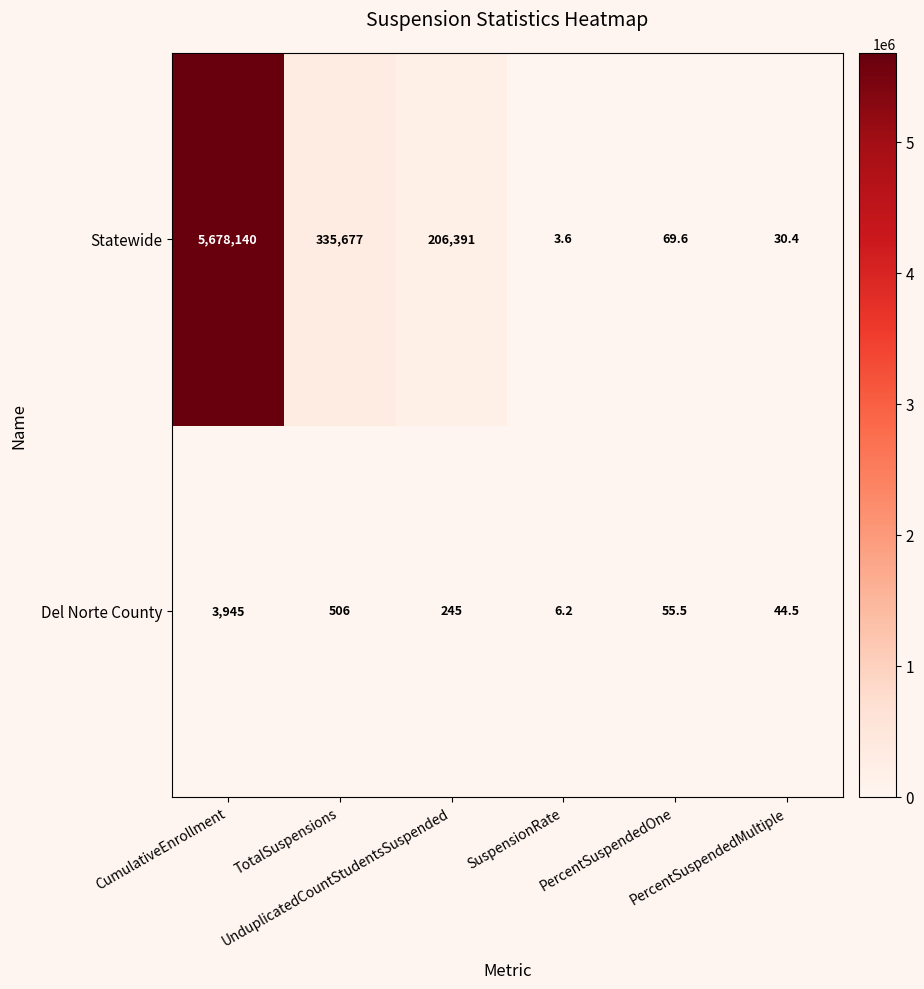

What is the smallest value displayed?

3.6